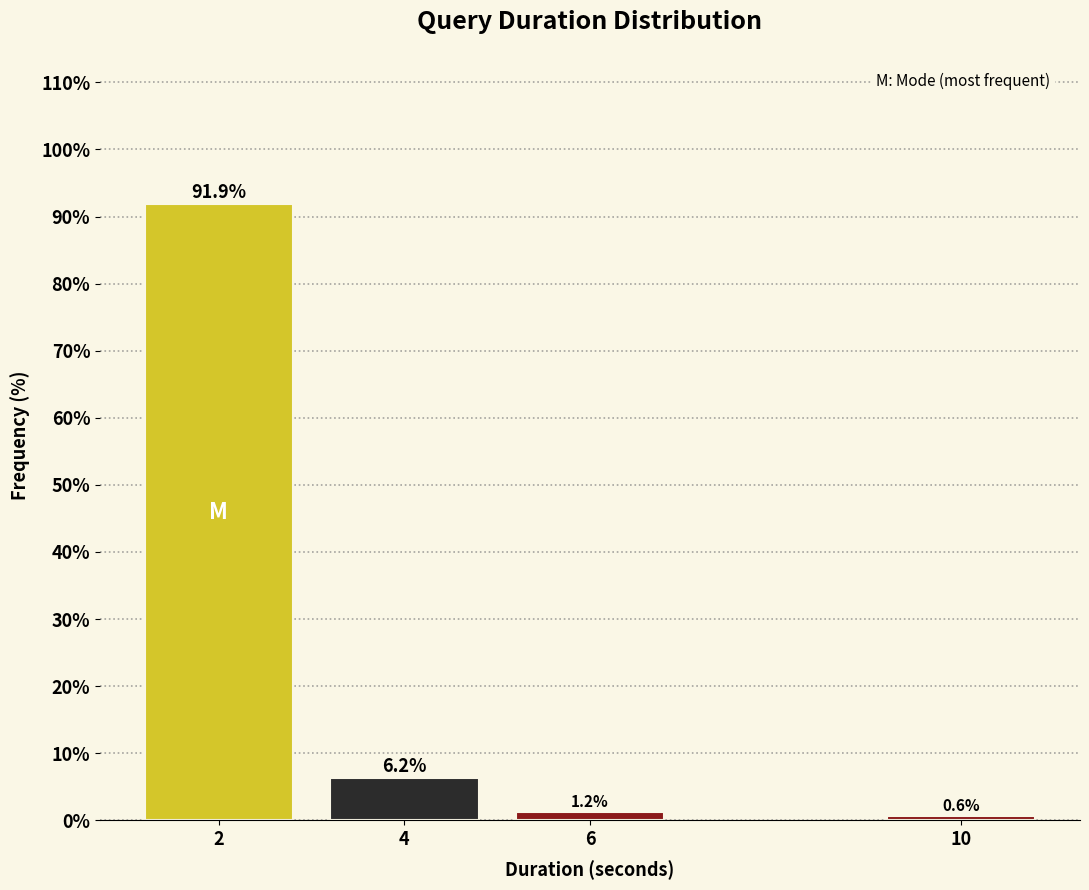

List the labels in order of value, smallest first.

10, 6, 4, 2